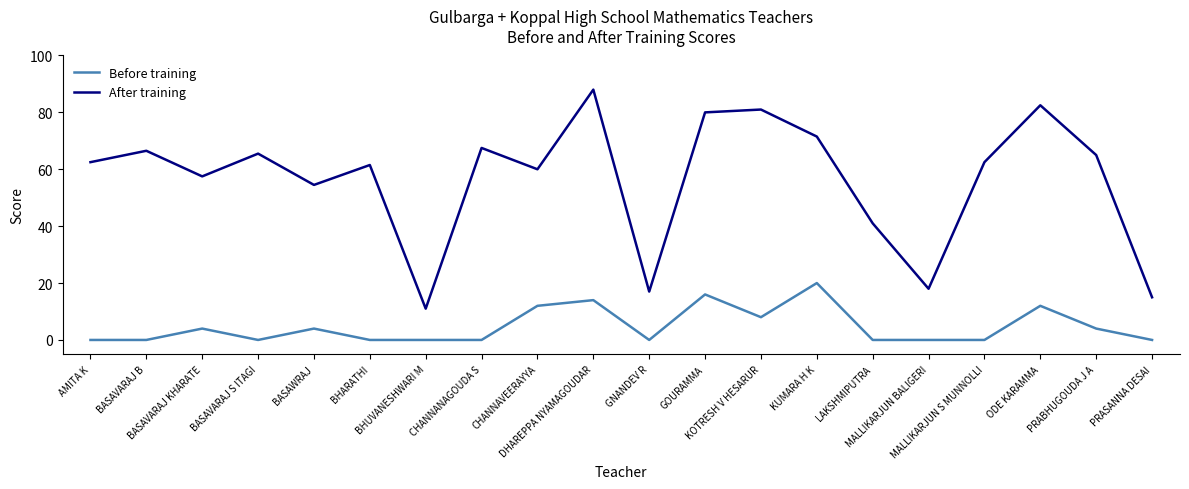

The Before training series shows 0.0 at PRASANNA DESAI. True or false?

True